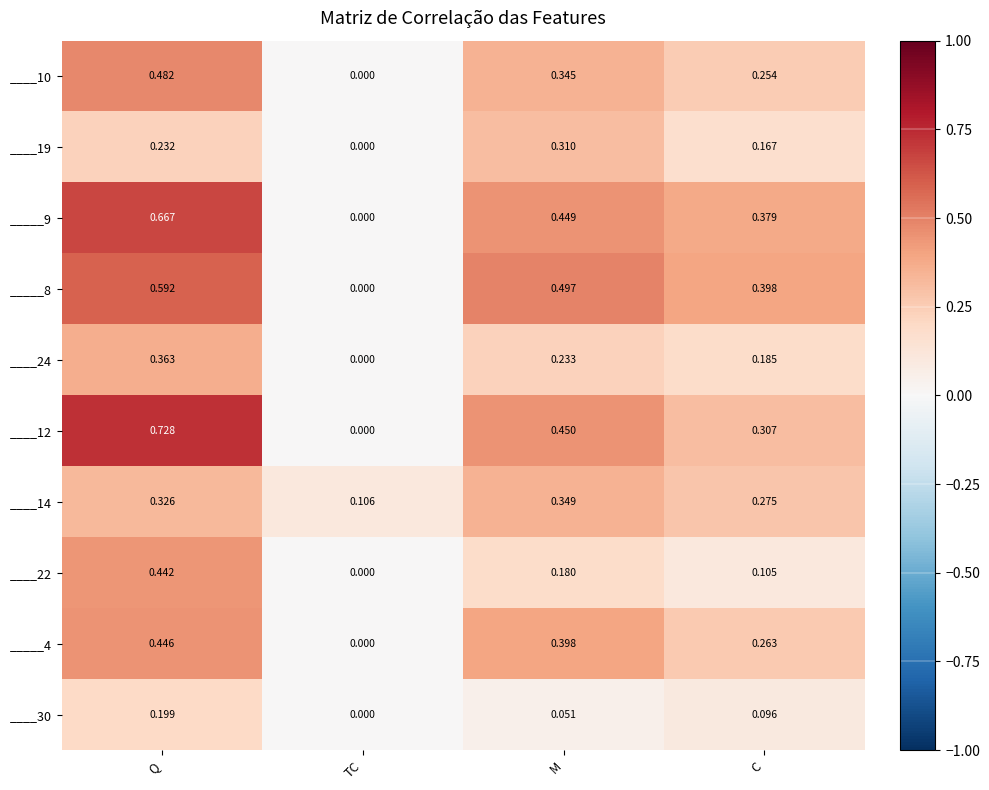

Which series has the largest range (max minus min)?

____12